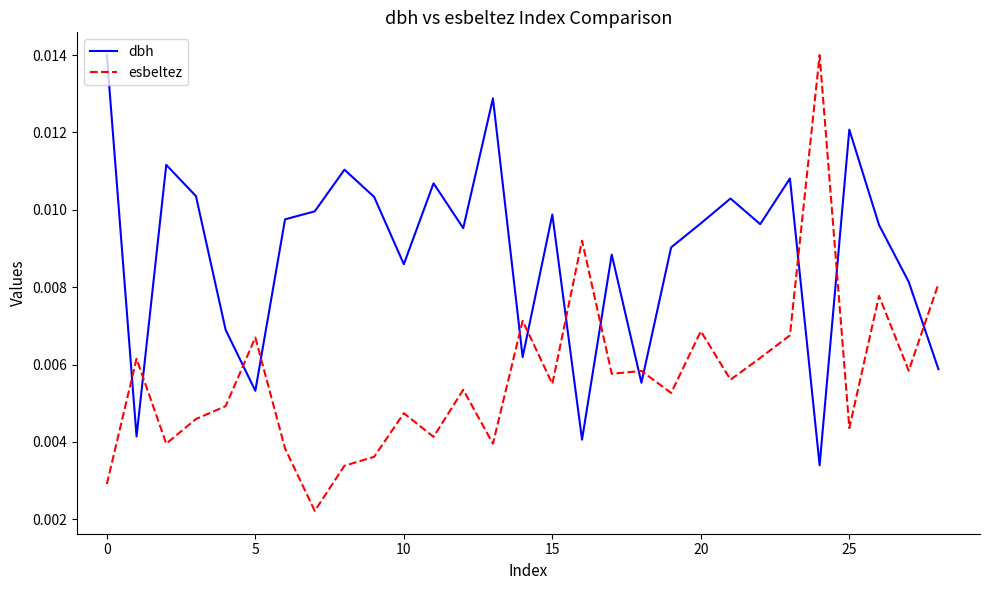

True or false: dbh and esbeltez cross at least once.

True